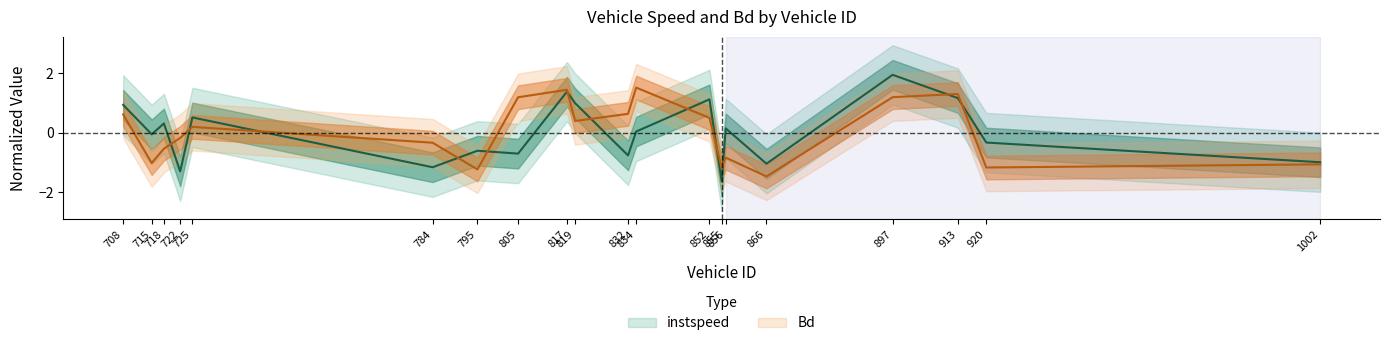

Rank the series by their maximum value, from highest to lowest.

instspeed, Bd